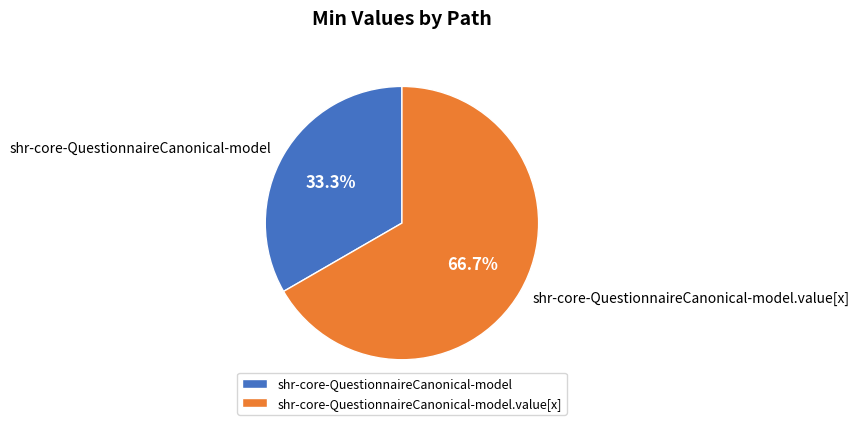

What percentage is the shr-core-QuestionnaireCanonical-model.value[x] slice, to the nearest percent?

67%